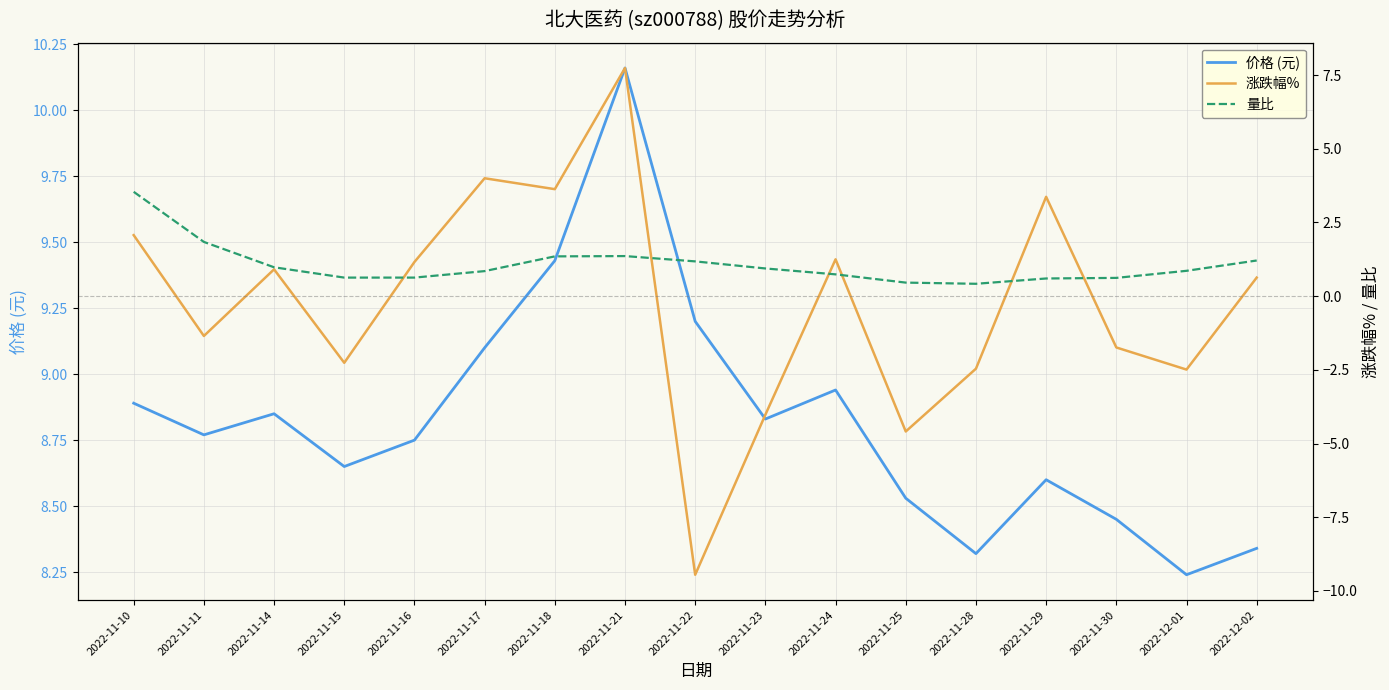

Which series has the largest range (max minus min)?

涨跌幅%